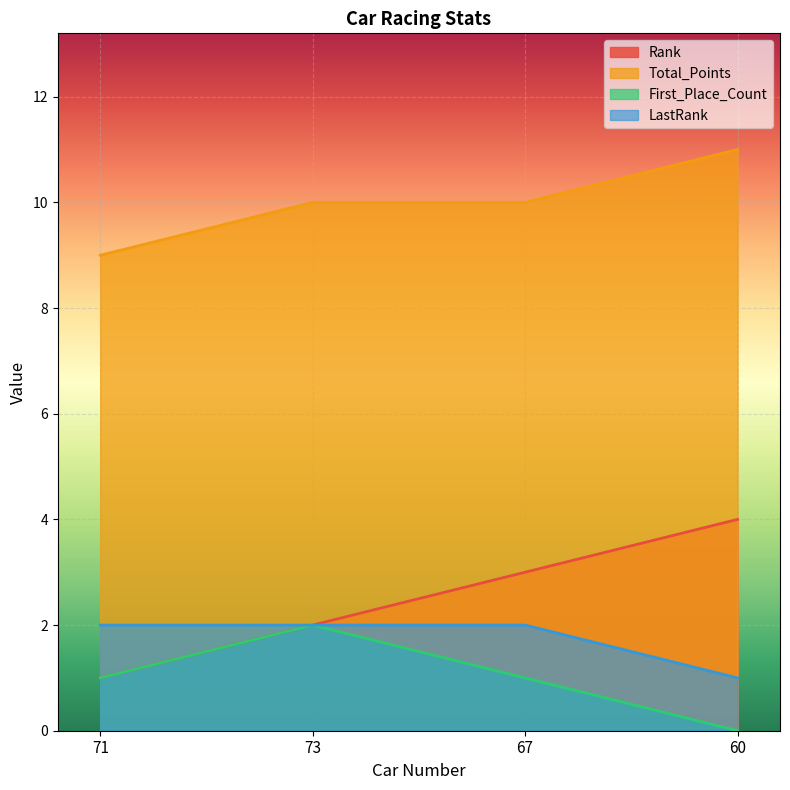

What is the spread (max minus min) of values at 67?

9